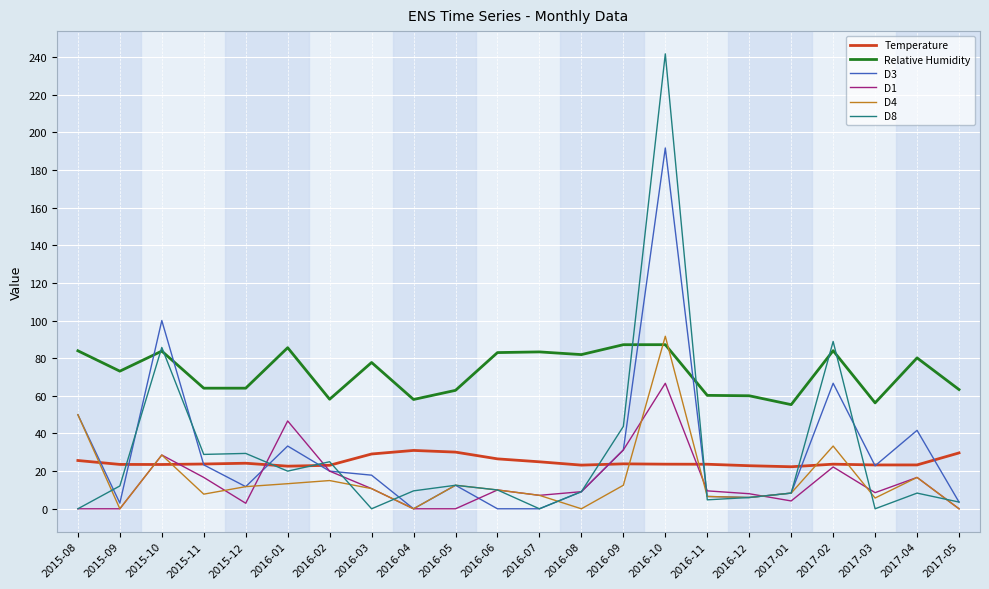

Which series changed the most between 2016-10 and 2017-05?

D8